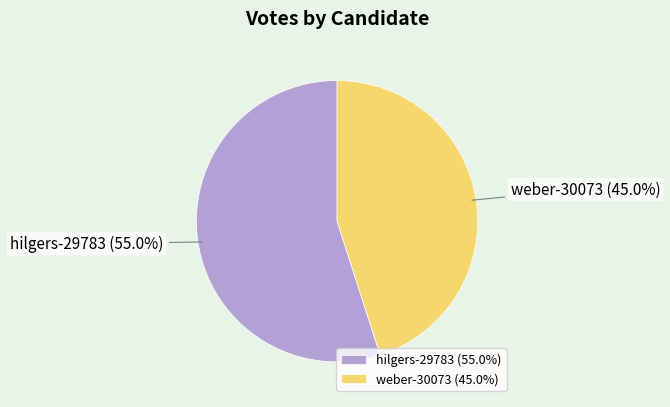

What is the ratio of the value at weber-30073 to the value at hilgers-29783?

0.8